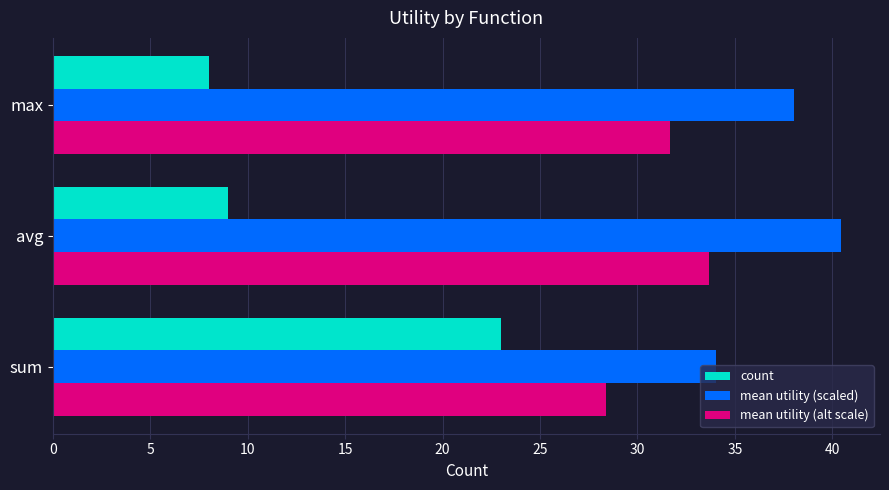

What are all the series names shown in the legend?

count, mean utility (scaled), mean utility (alt scale)